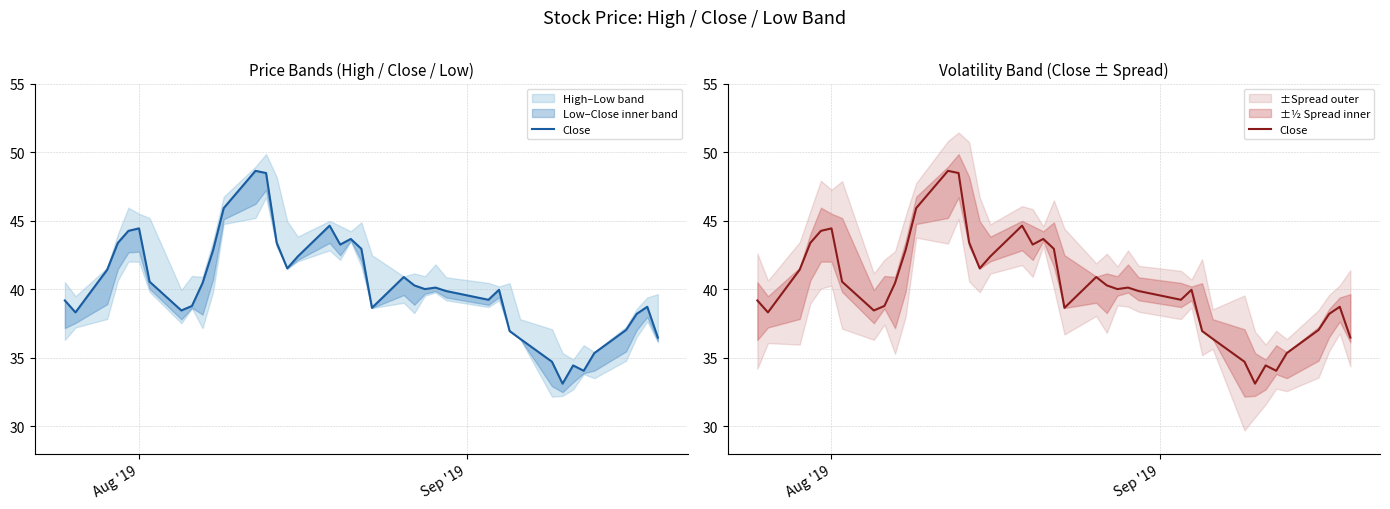

The value at 21 is 66.6. True or false?

False